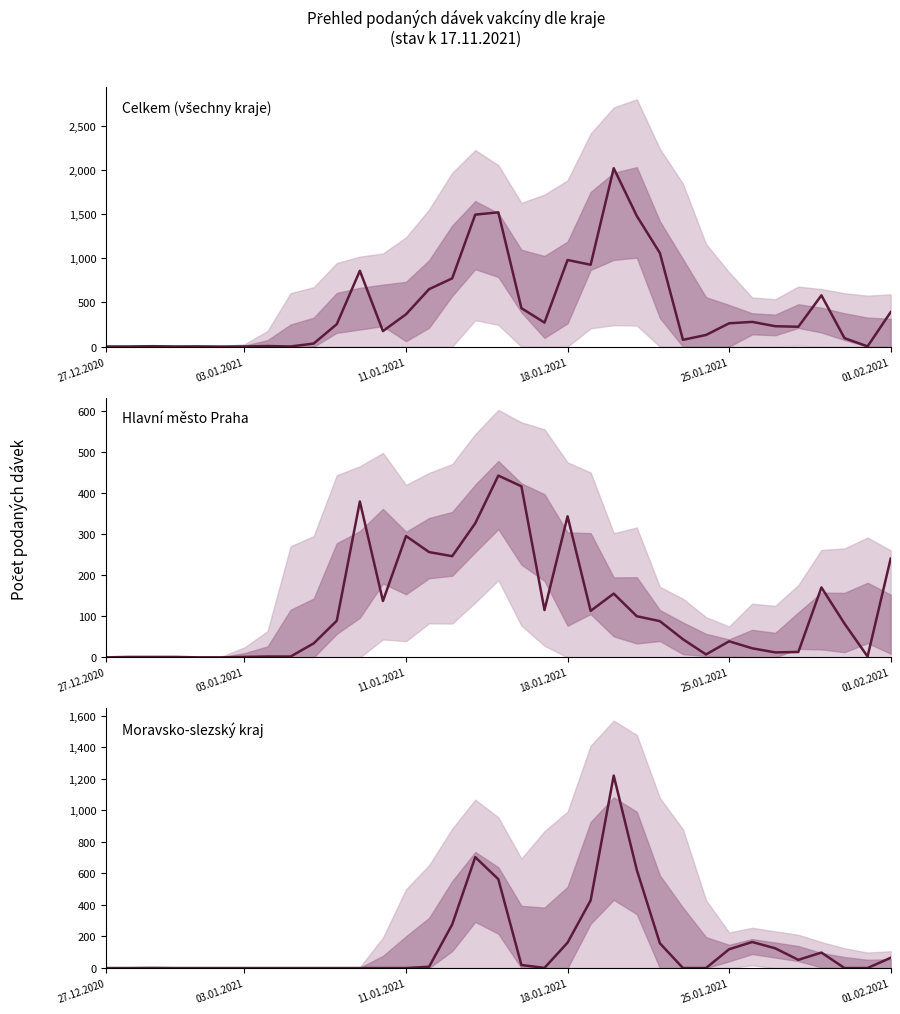

At which category is the sum across all series the highest?

22